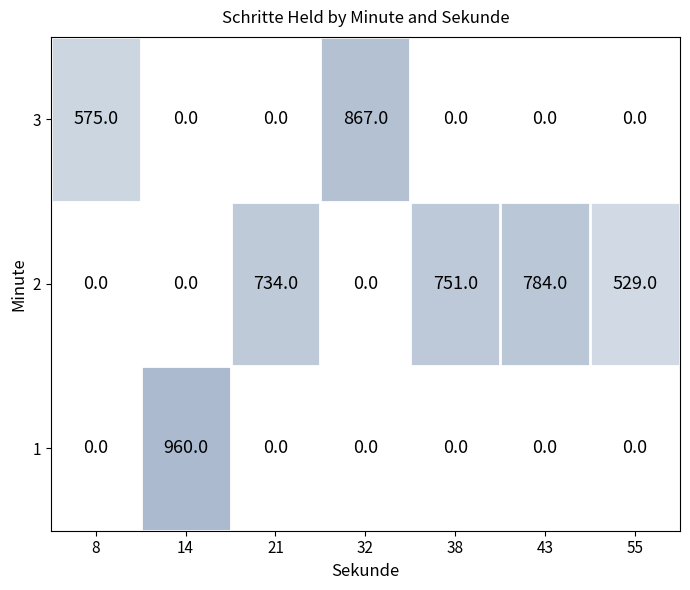

How many 3 values are between 0 and 575?

6